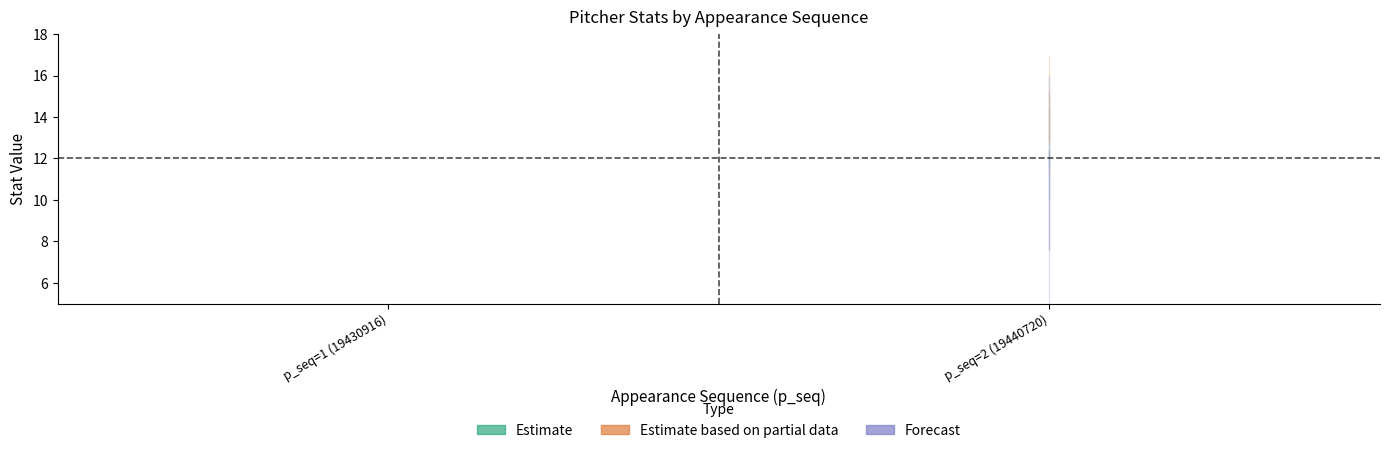

What is the value of the Forecast point at the 2nd from the left?

10.0